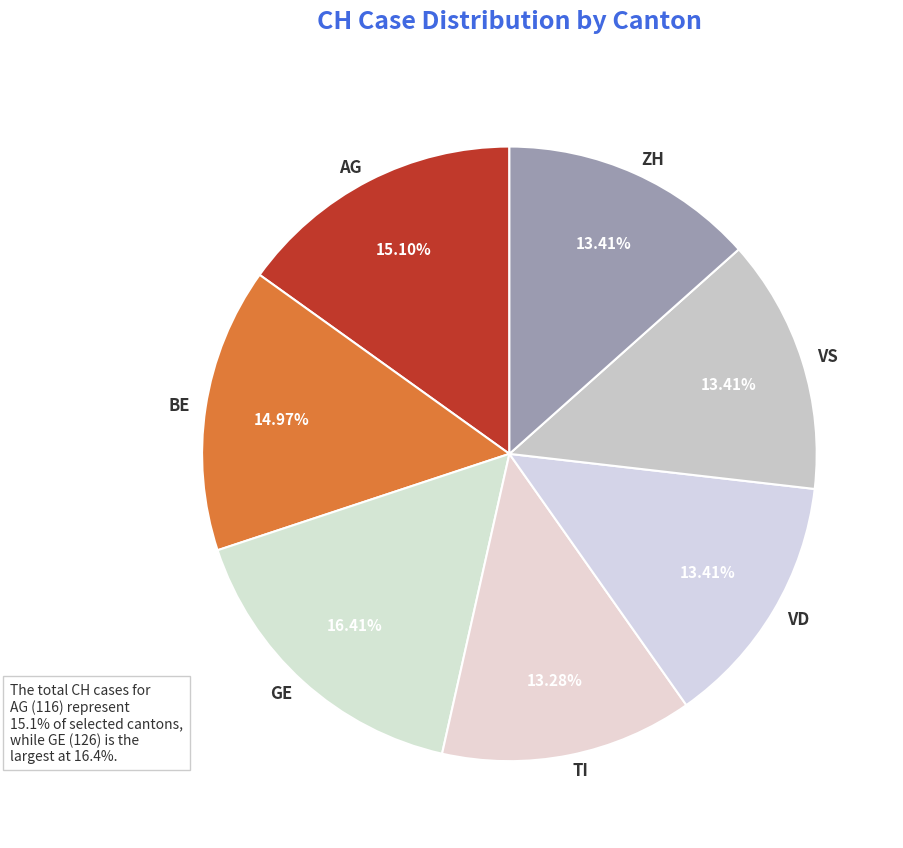

Does any single category account for the majority?

No